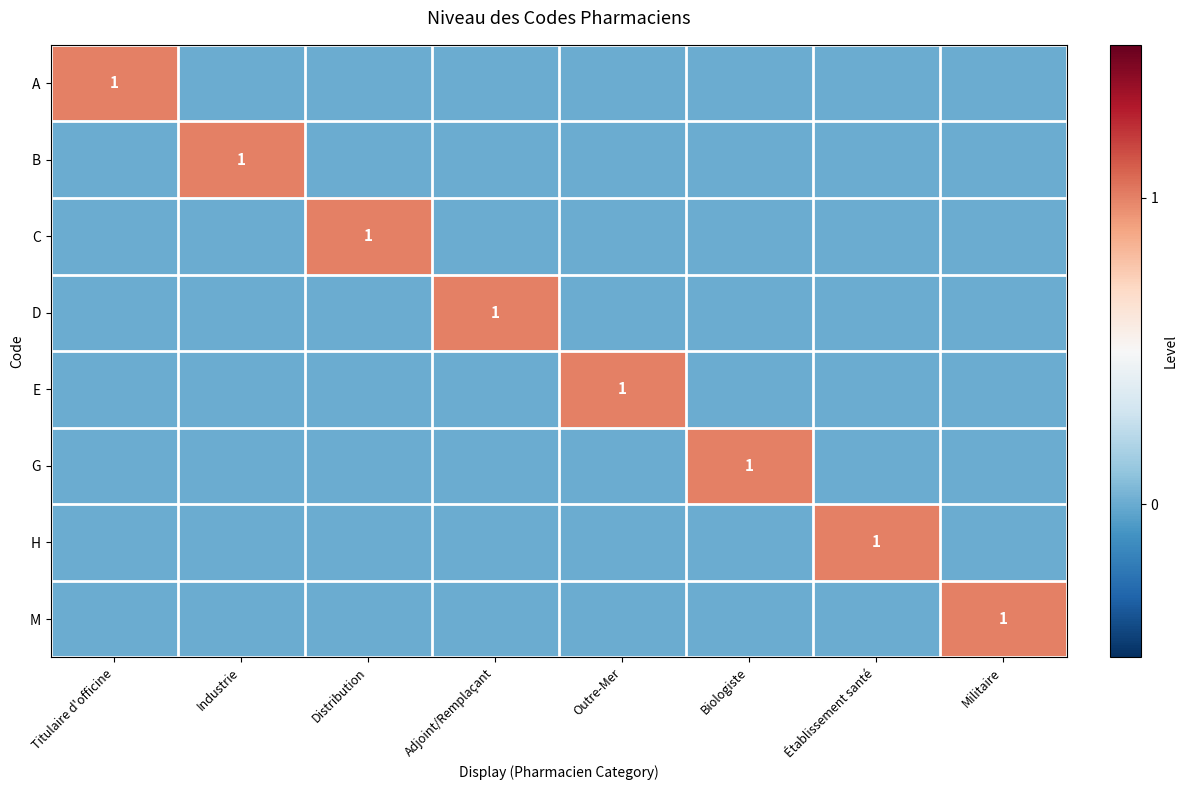

What is the difference between the highest and lowest values at Outre-Mer?

1